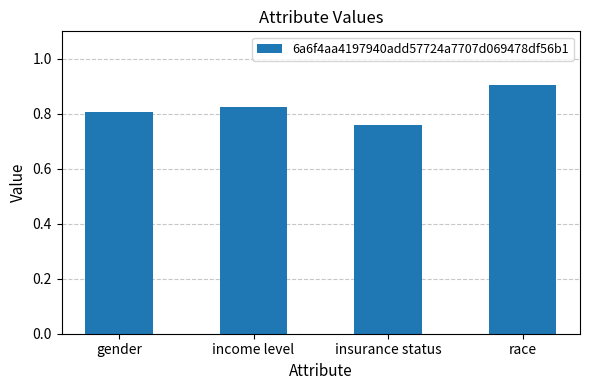

List the labels in order of value, smallest first.

insurance status, gender, income level, race